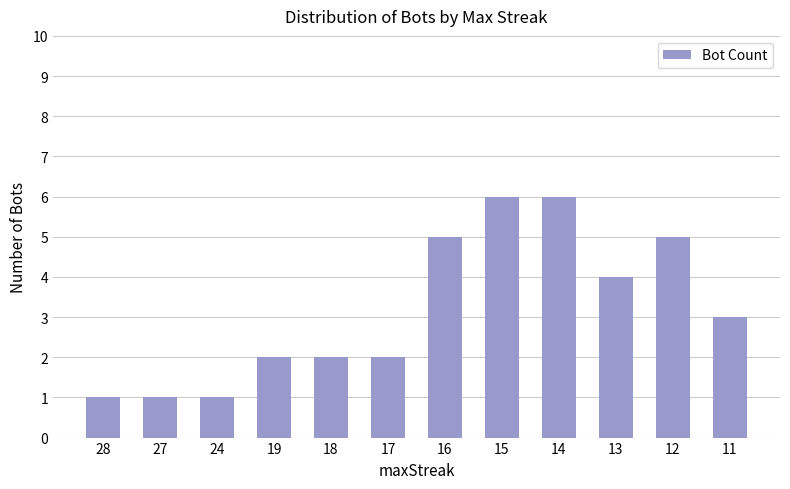

Is it true that the value at 19 is 2?

True